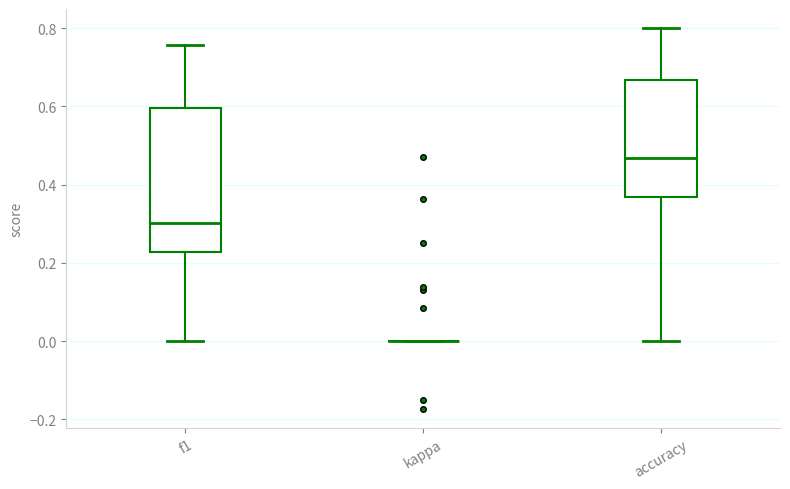

Comparing the boxes themselves (not the whiskers), which one is the tallest?

f1